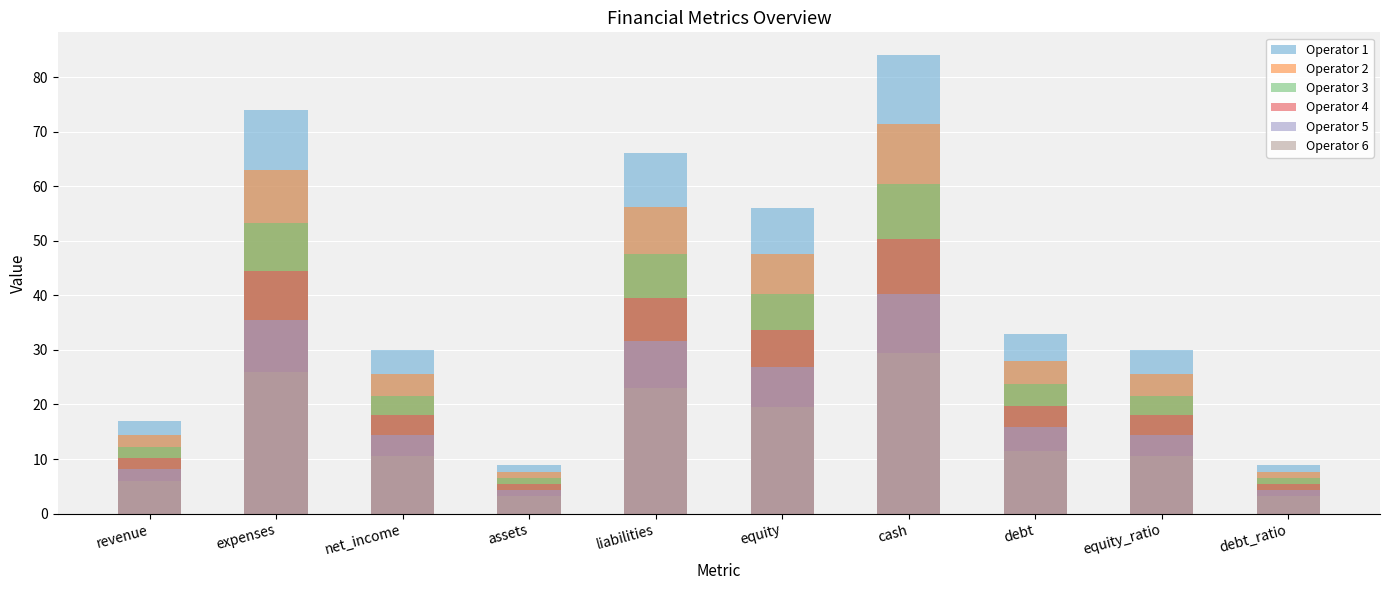

Reading left to right, list all the values displayed in this chart.

Operator 1: revenue=17.0	expenses=74.0	net_income=30.0	assets=9.0	liabilities=66.0	equity=56.0	cash=84.0	debt=33.0	equity_ratio=30.0	debt_ratio=9.0
Operator 2: revenue=14.4	expenses=62.9	net_income=25.5	assets=7.6	liabilities=56.1	equity=47.6	cash=71.4	debt=28.1	equity_ratio=25.5	debt_ratio=7.6
Operator 3: revenue=12.2	expenses=53.3	net_income=21.6	assets=6.5	liabilities=47.5	equity=40.3	cash=60.5	debt=23.8	equity_ratio=21.6	debt_ratio=6.5
Operator 4: revenue=10.2	expenses=44.4	net_income=18.0	assets=5.4	liabilities=39.6	equity=33.6	cash=50.4	debt=19.8	equity_ratio=18.0	debt_ratio=5.4
Operator 5: revenue=8.2	expenses=35.5	net_income=14.4	assets=4.3	liabilities=31.7	equity=26.9	cash=40.3	debt=15.8	equity_ratio=14.4	debt_ratio=4.3
Operator 6: revenue=5.9	expenses=25.9	net_income=10.5	assets=3.1	liabilities=23.1	equity=19.6	cash=29.4	debt=11.5	equity_ratio=10.5	debt_ratio=3.1